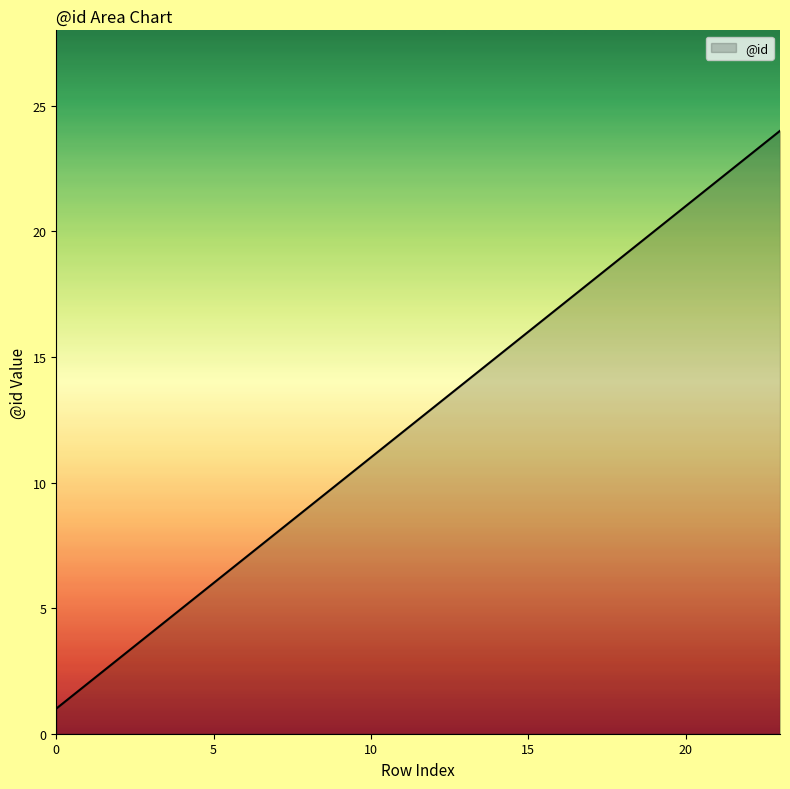

What is the greatest value displayed?

24